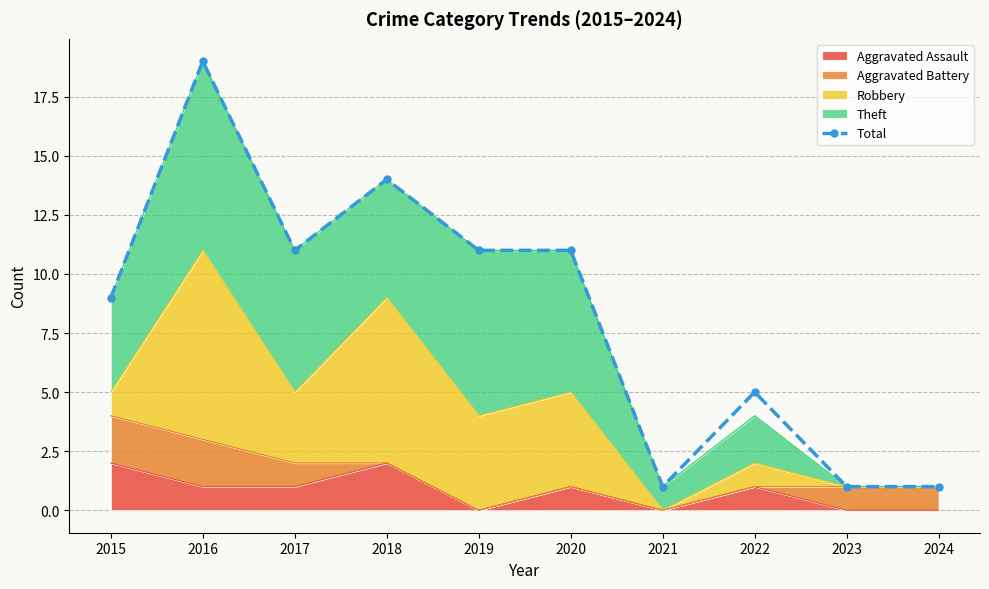

What is the ratio of the value at 2021 to the value at 2019?

0.1